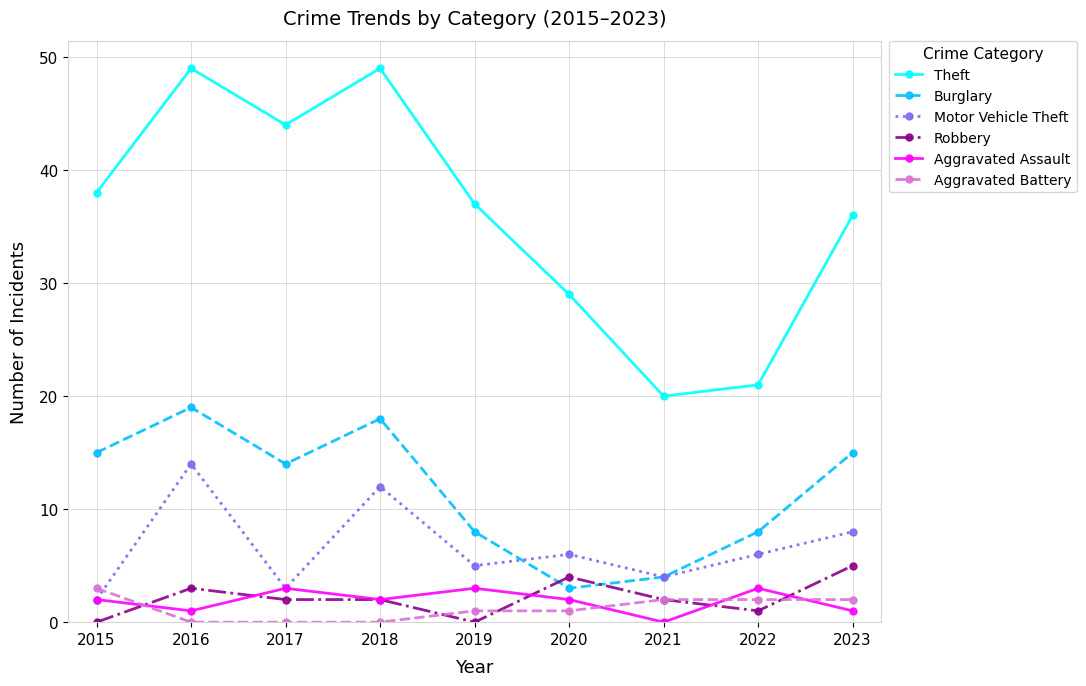

What is the maximum value shown in the chart?

49